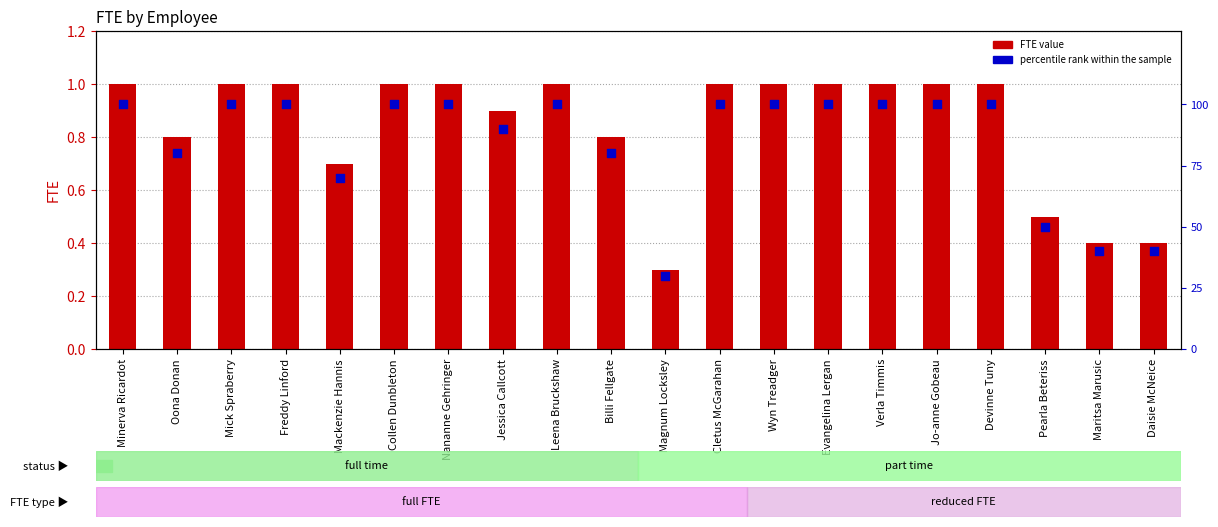

What is the total value across all series at Evangelina Lergan?

101.0